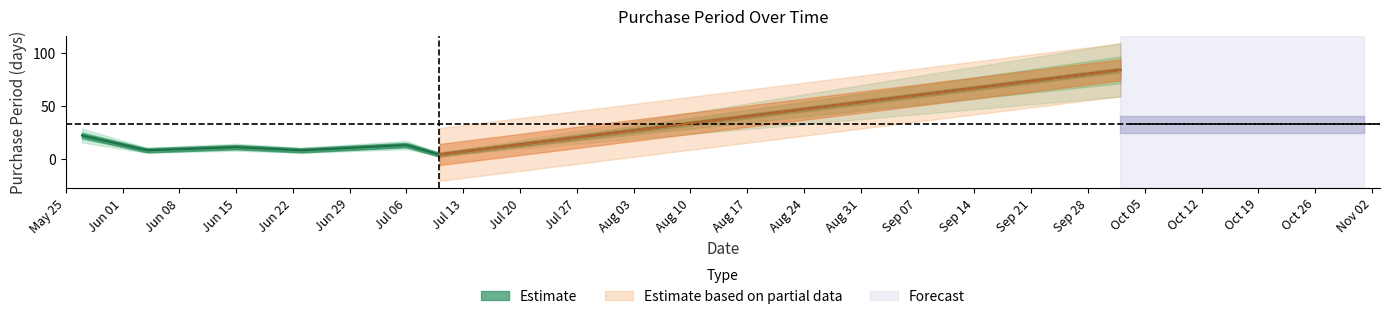

Which label corresponds to the smallest value in the chart?

2015-07-10